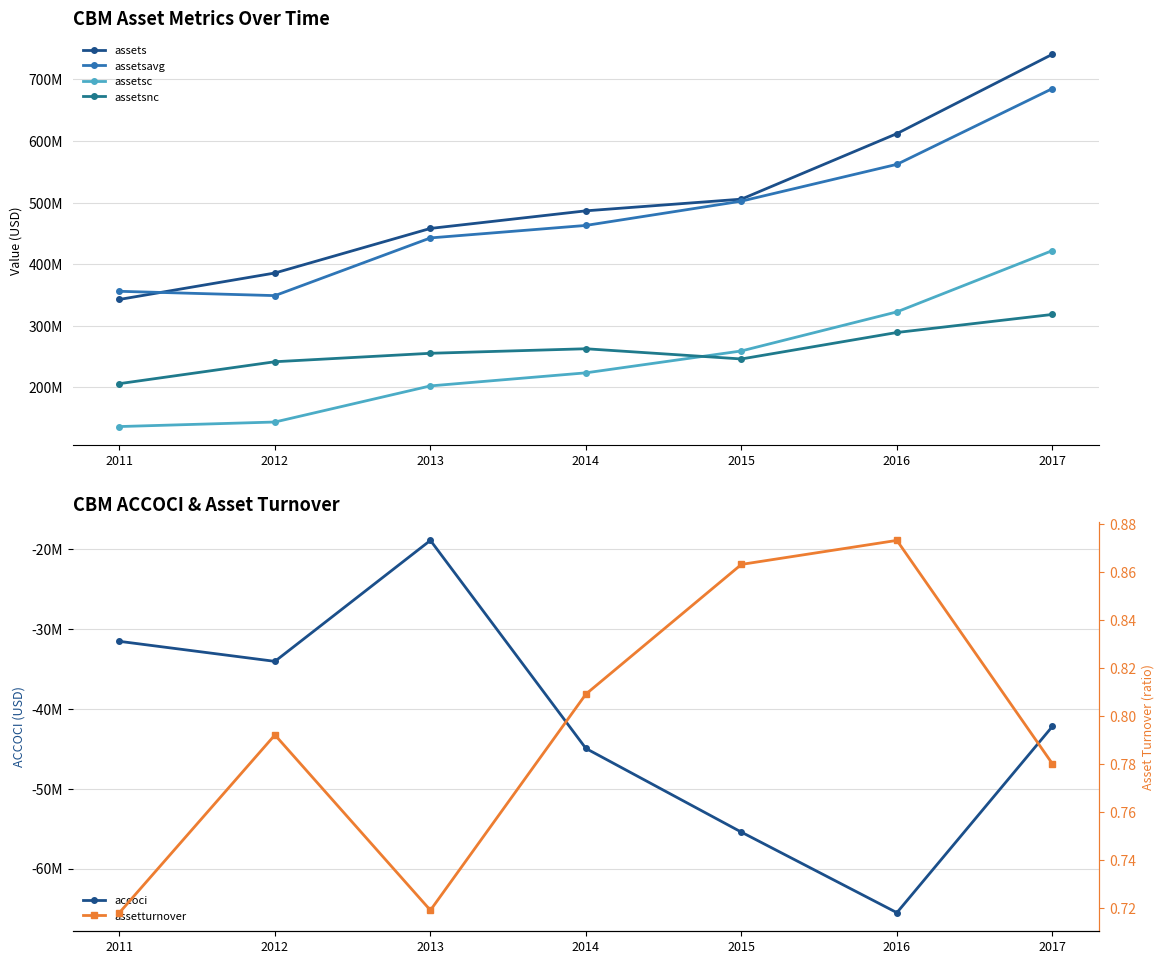

The assetturnover series shows 0.3 at 2012. True or false?

False